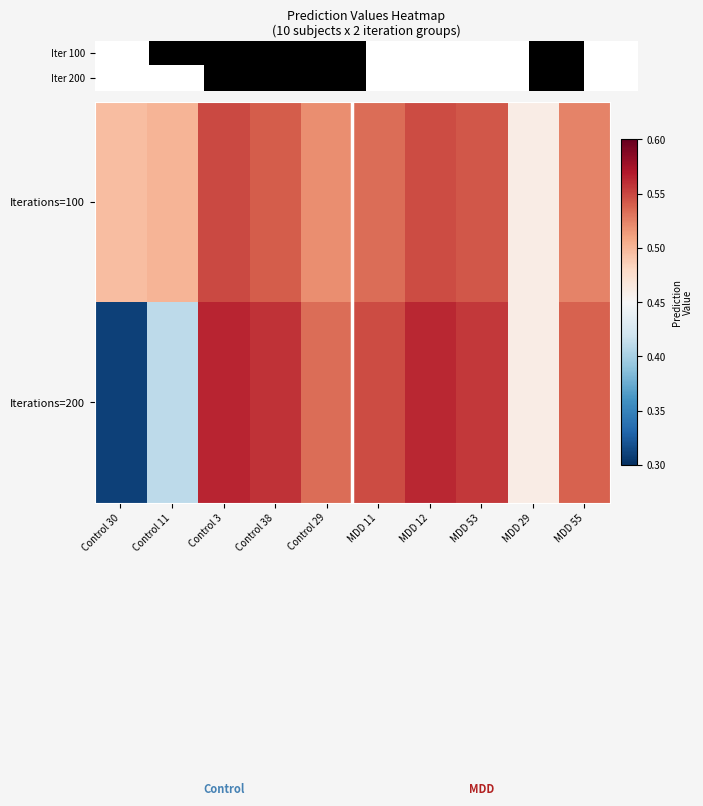

How many series are shown in this chart?

2